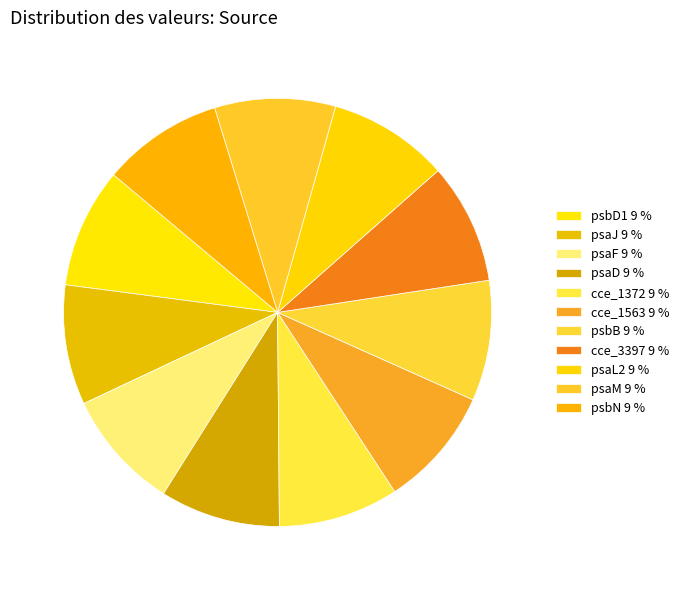

Combined, do psaD and cce_3397 account for over 50%?

No